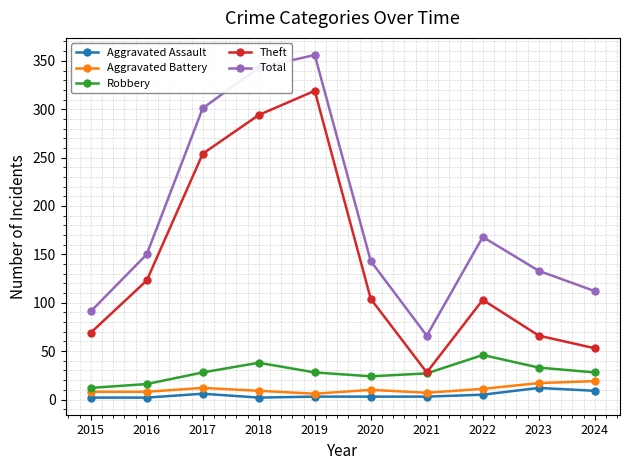

Which category has the highest value across all series?

2019